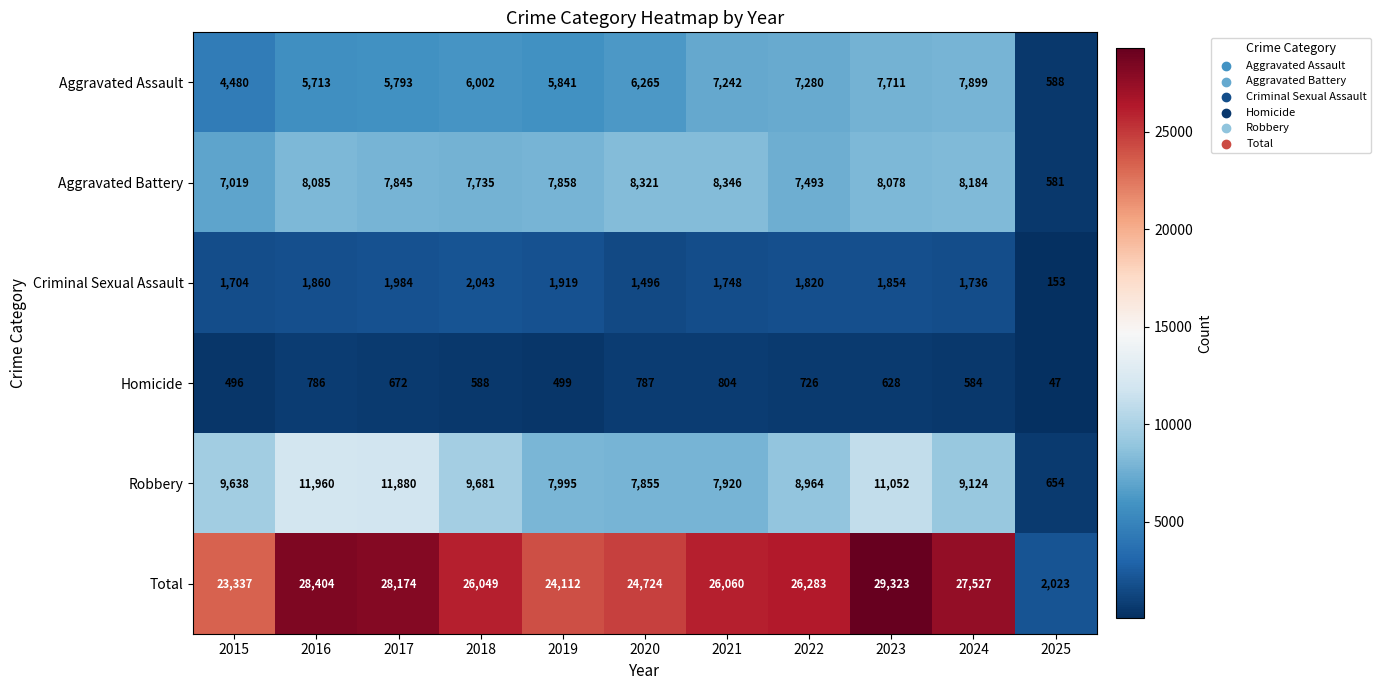

At 2017, list the series in order from largest to smallest.

Total, Robbery, Aggravated Battery, Aggravated Assault, Criminal Sexual Assault, Homicide